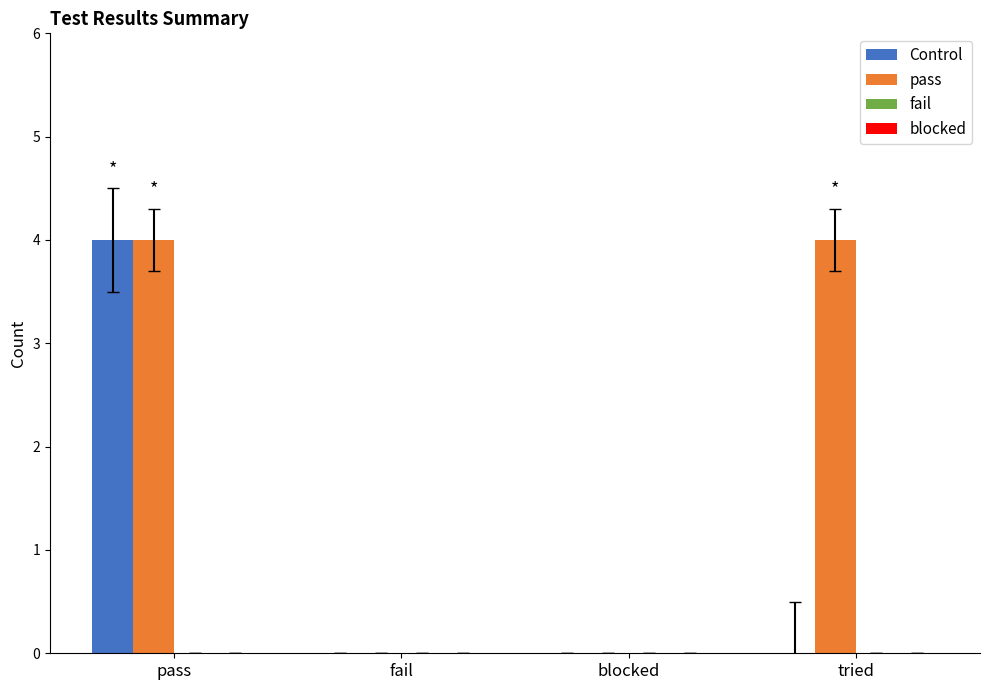

At which category is the sum across all series the highest?

pass